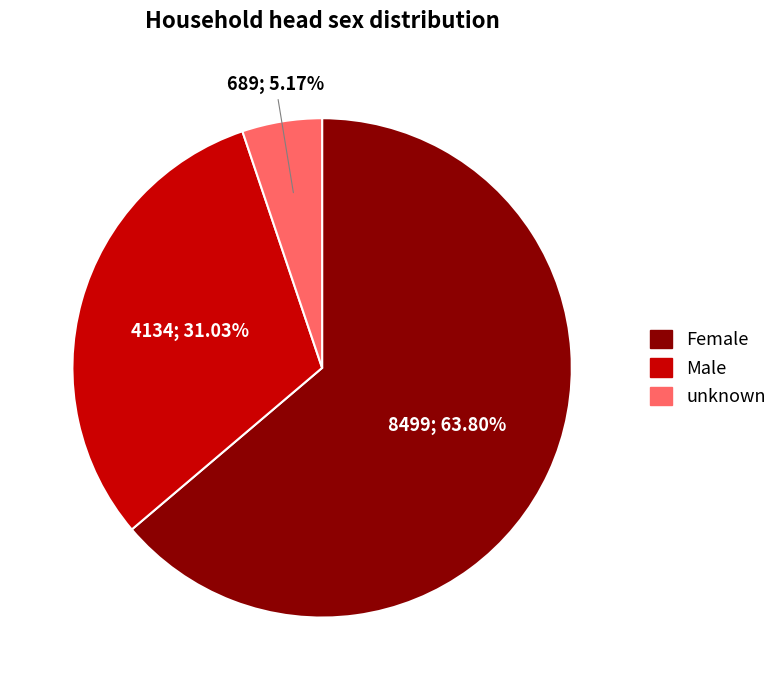

Is it true that unknown is 1% of the pie?

False